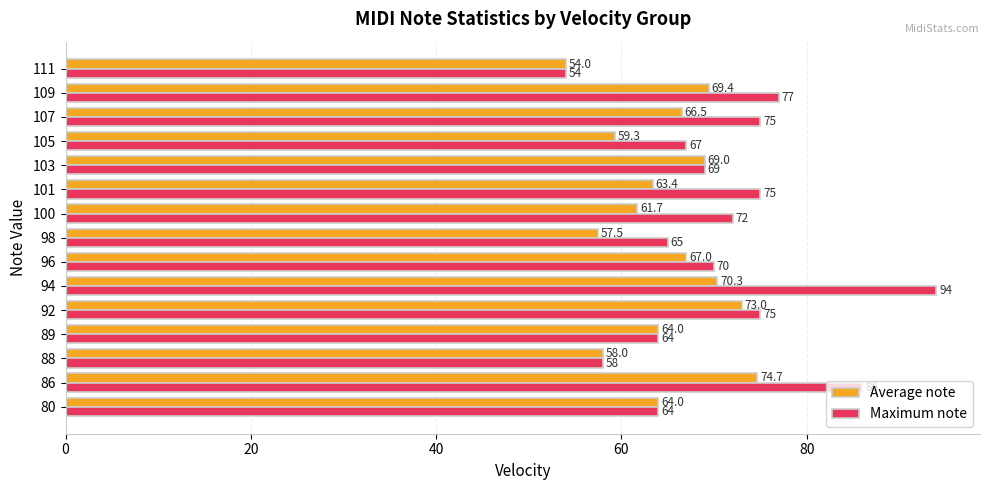

List the series in order of their peak value, lowest first.

Average note, Maximum note